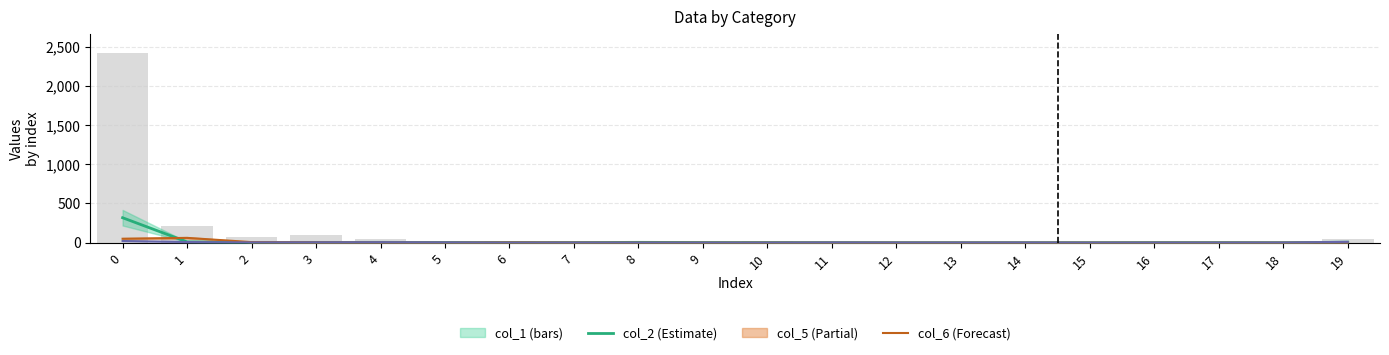

What is the difference between the second highest and second lowest values?

209